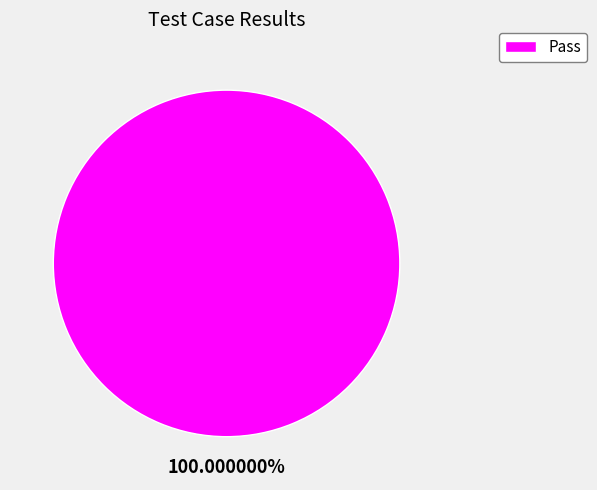

Rank the categories by value from highest to lowest.

Pass